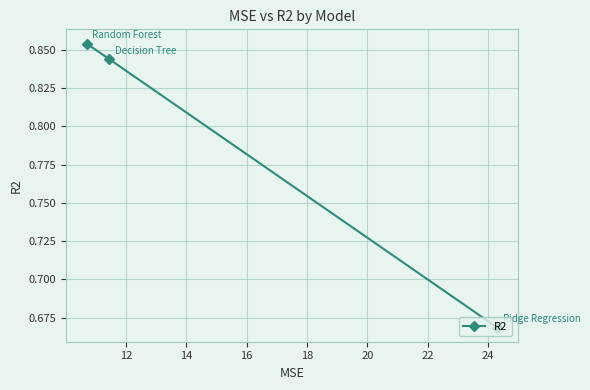

Count the values in the range 0 to 1.

3